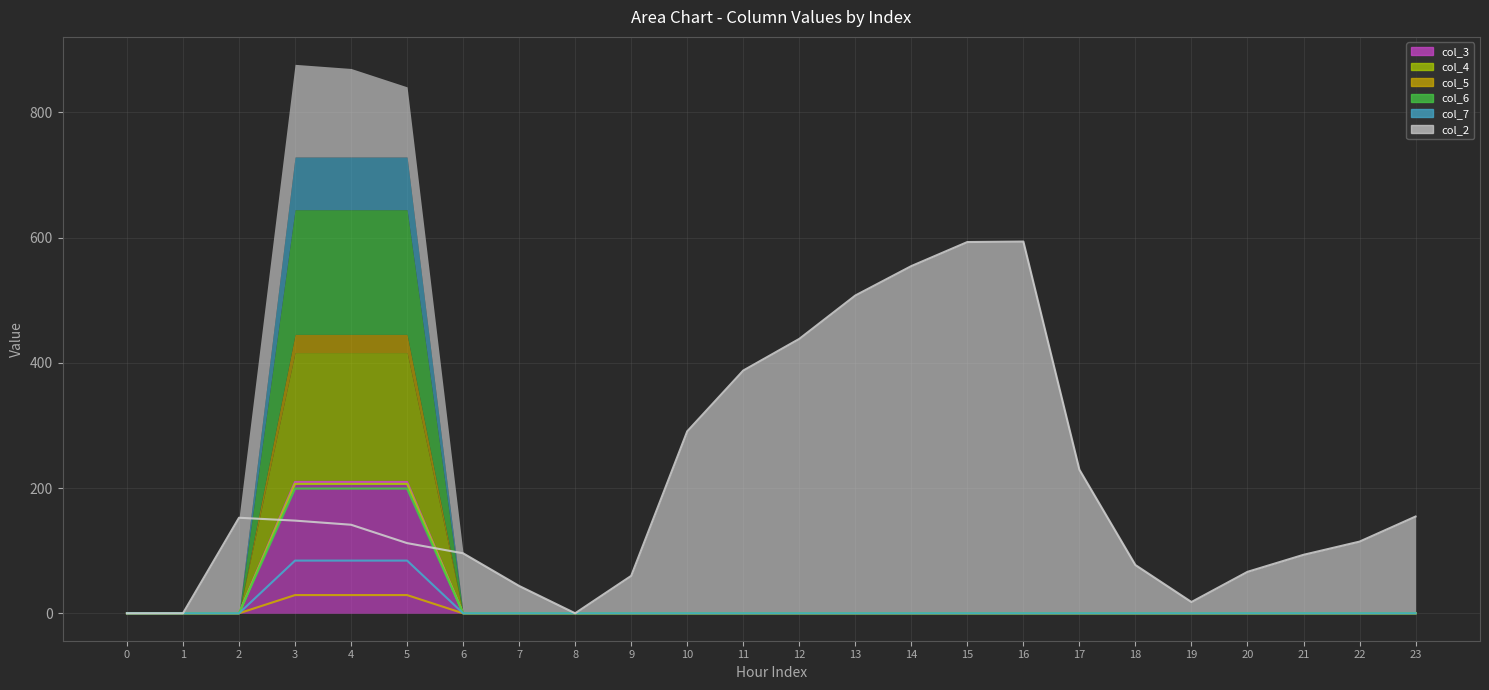

Between 15 and 3, which is larger?

3